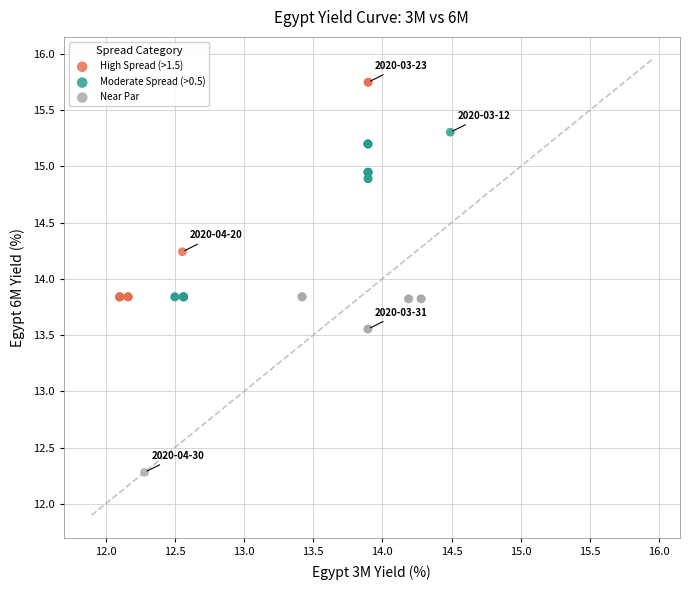

Which series has the widest spread of Y values?

High Spread (>1.5)